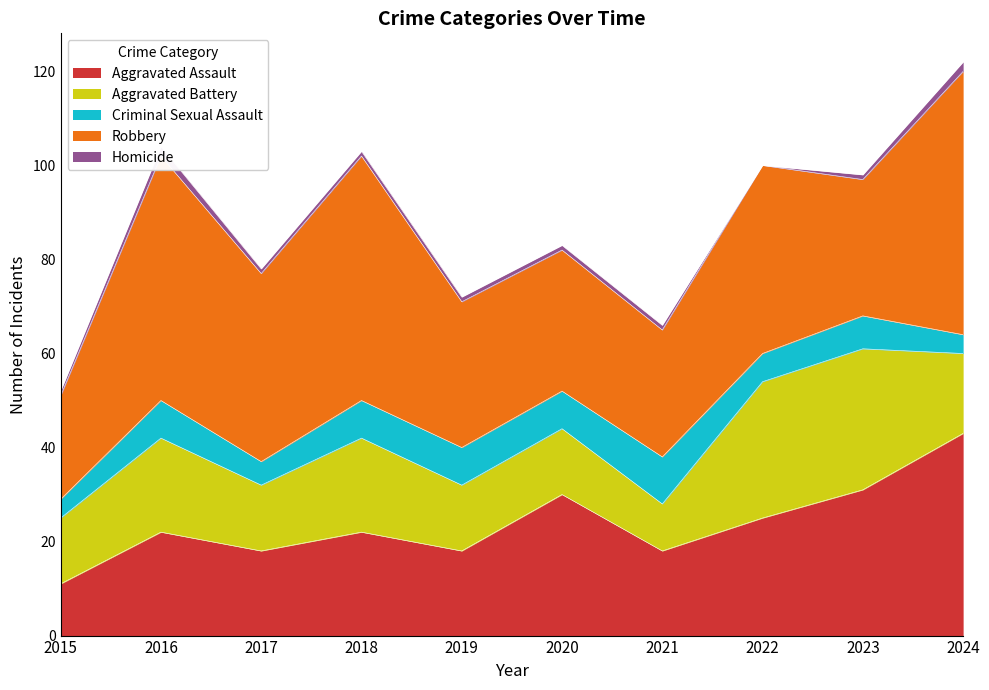

Rank the series at 2017 from highest to lowest value.

Robbery, Aggravated Assault, Aggravated Battery, Criminal Sexual Assault, Homicide